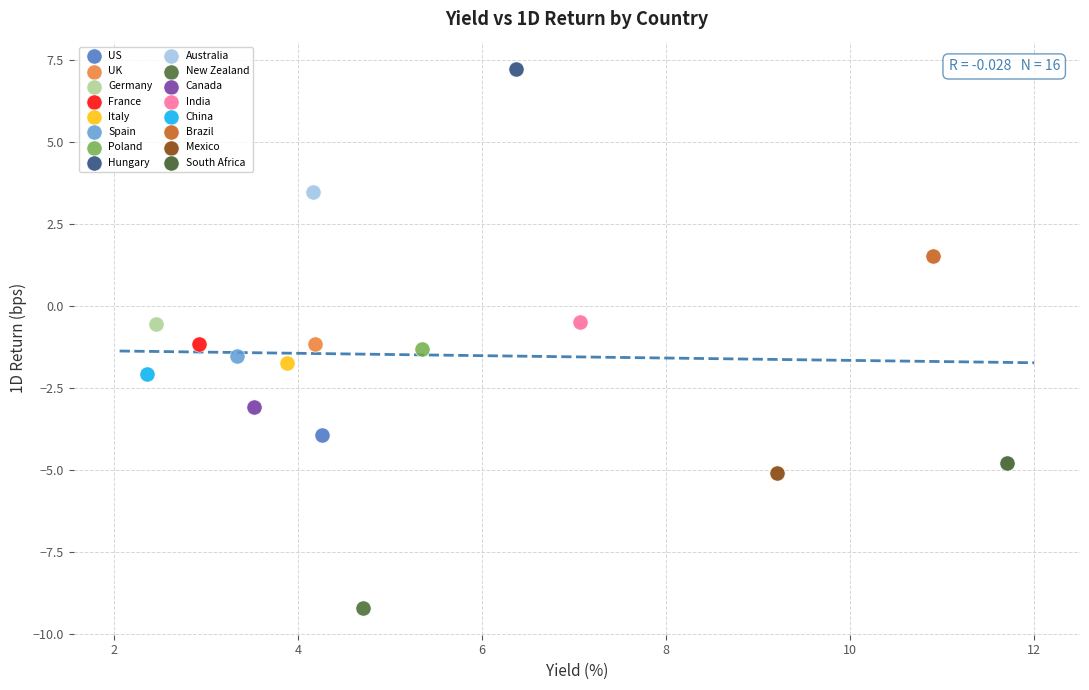

What are all the series names shown in the legend?

US, UK, Germany, France, Italy, Spain, Poland, Hungary, Australia, New Zealand, Canada, India, China, Brazil, Mexico, South Africa